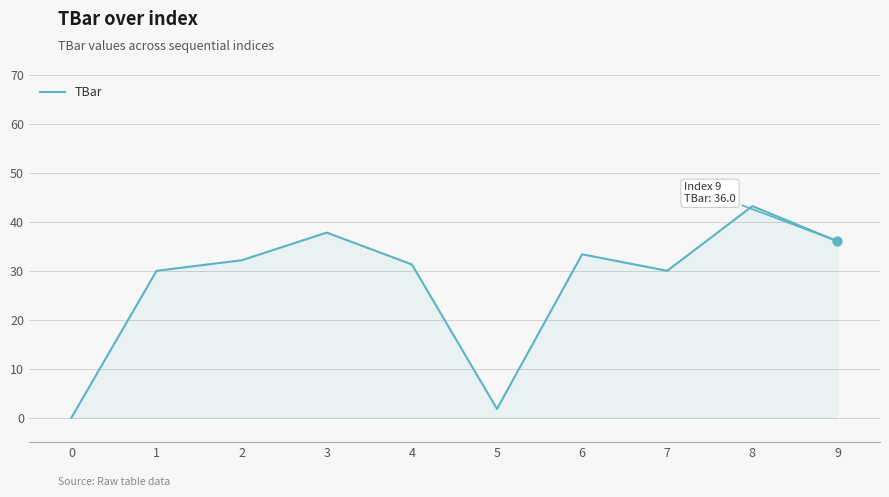

What is the ratio of the value at 9 to the value at 6?

1.1